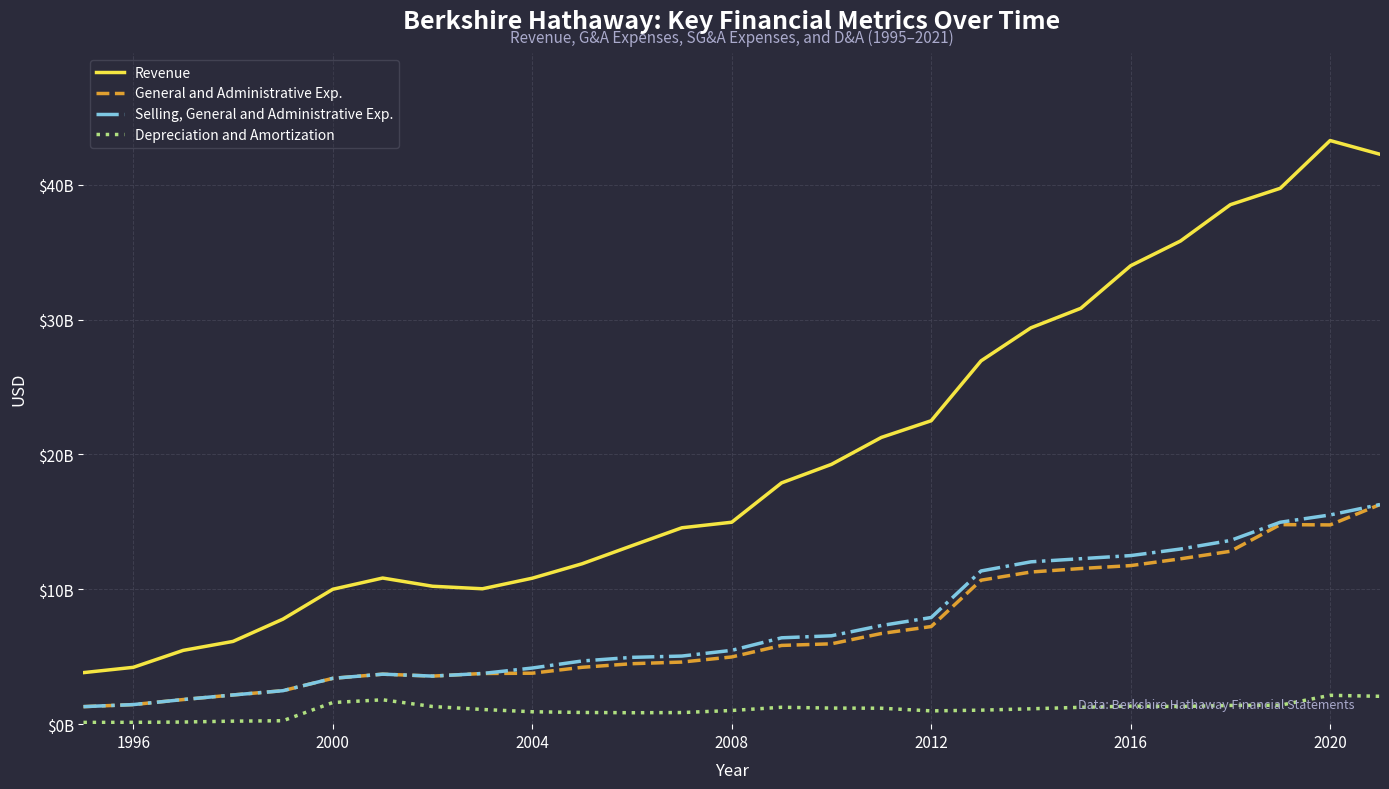

Does the chart have visible grid lines?

Yes